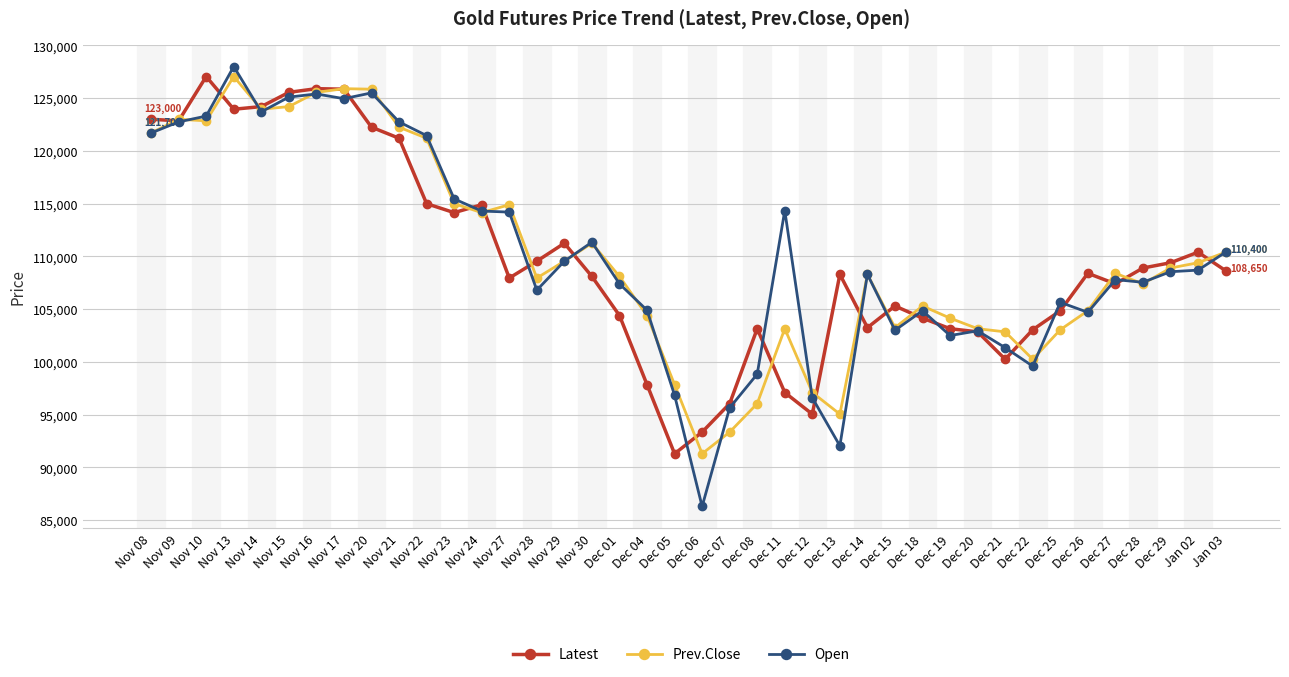

How many lines are shown in the chart?

3